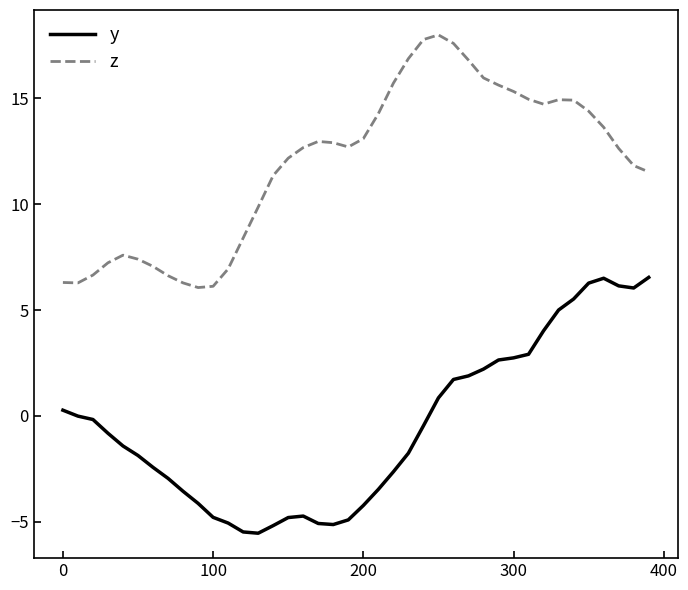

How many distinct data groups are displayed?

2